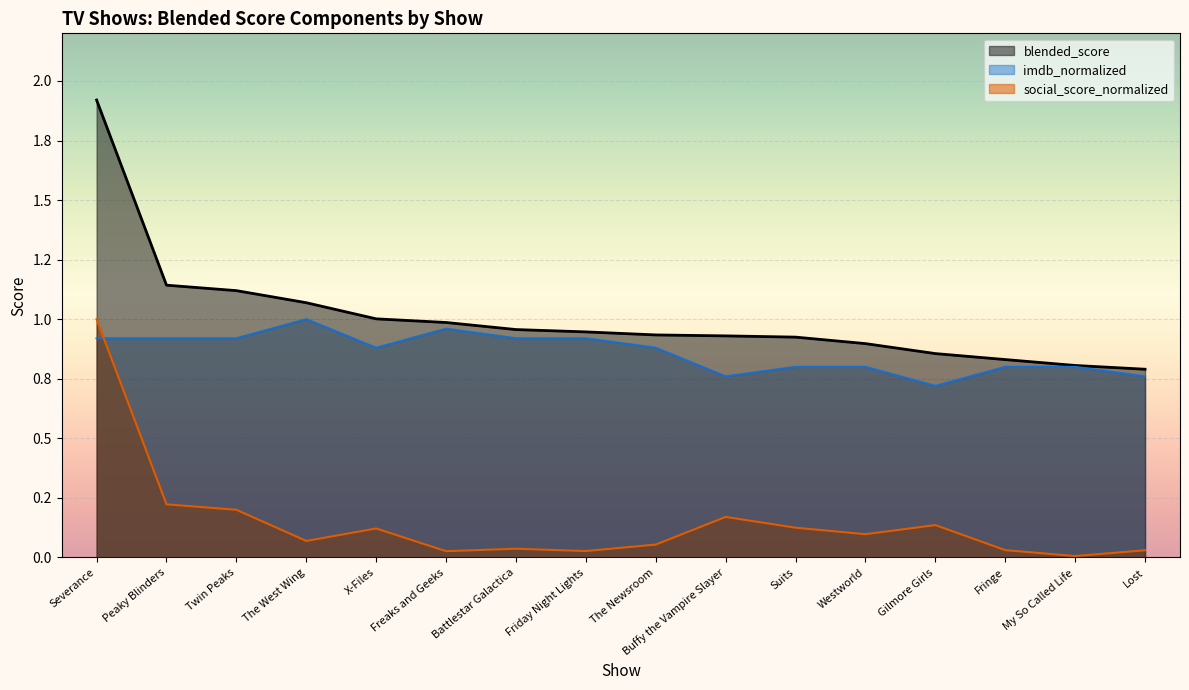

What are all the series names shown in the legend?

blended_score, imdb_normalized, social_score_normalized